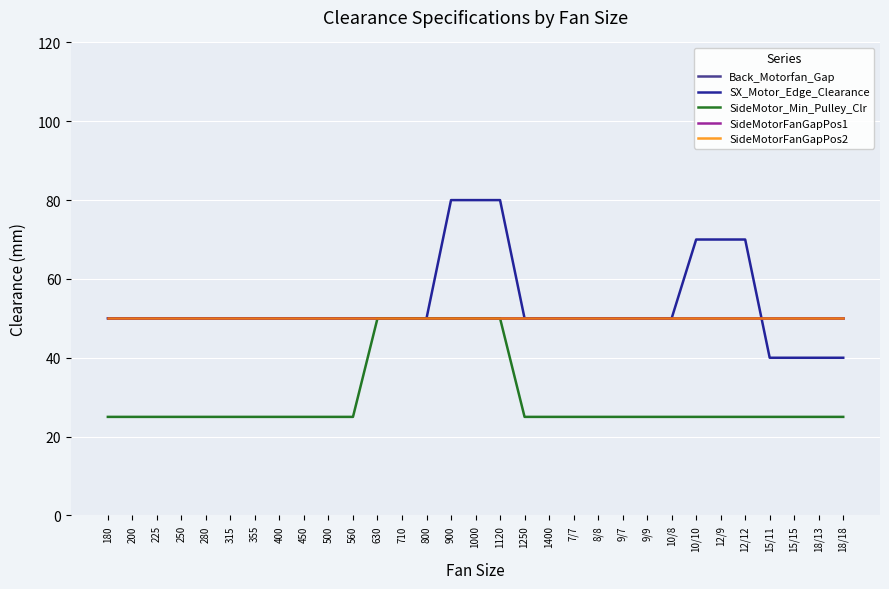

What is the minimum value shown in the chart?

25